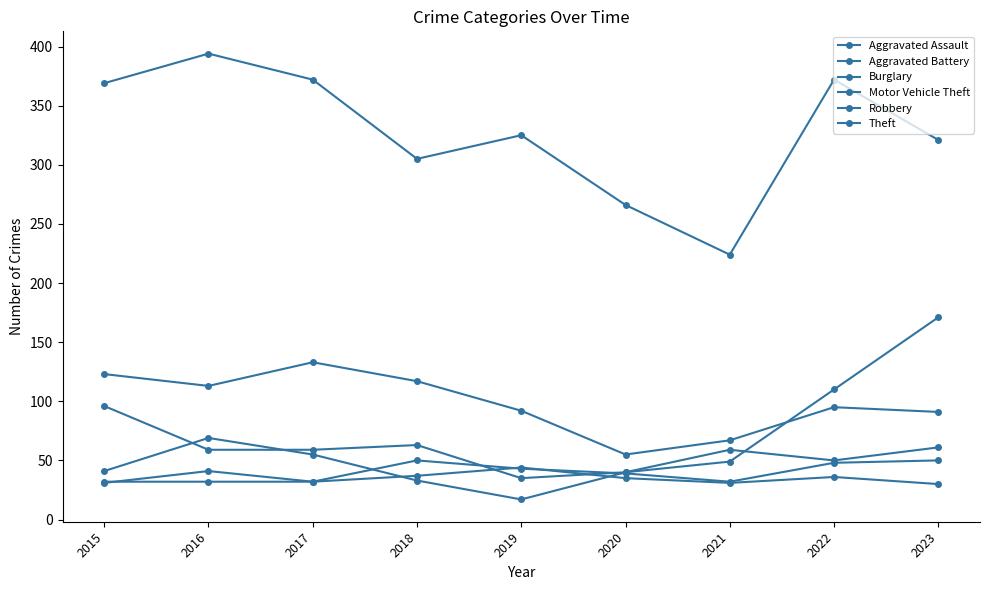

Which category has the lowest value in the Robbery series?

2019